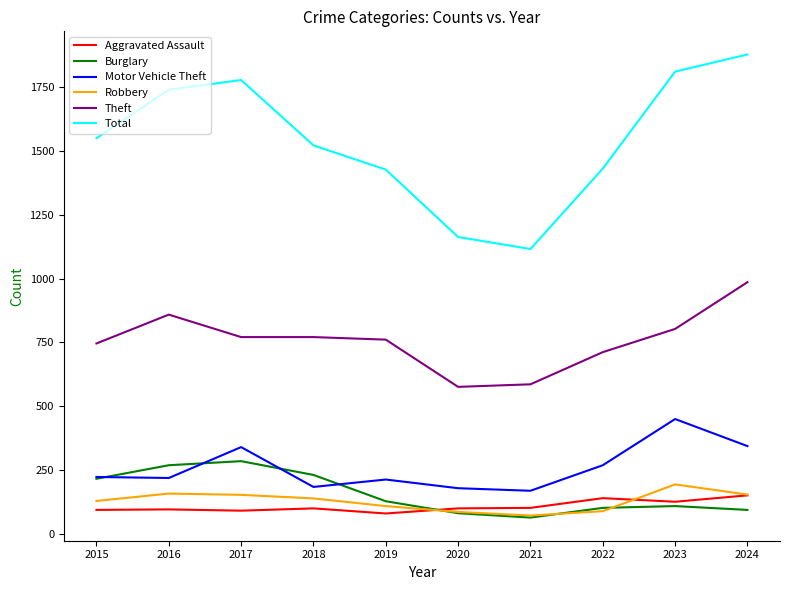

What is the spread (max minus min) of values at 2022?

1342